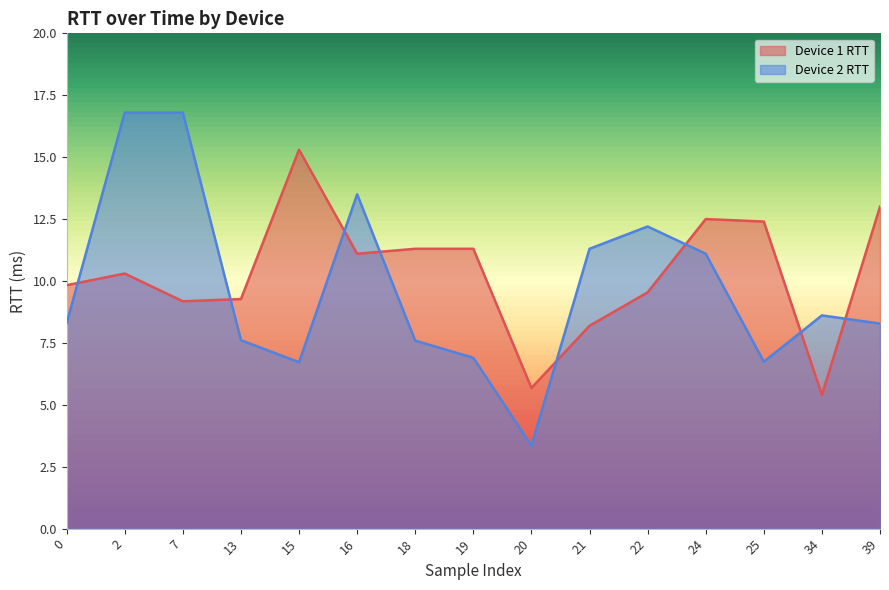

What is the sum of the Device 2 RTT values at 2 and 19?

23.7